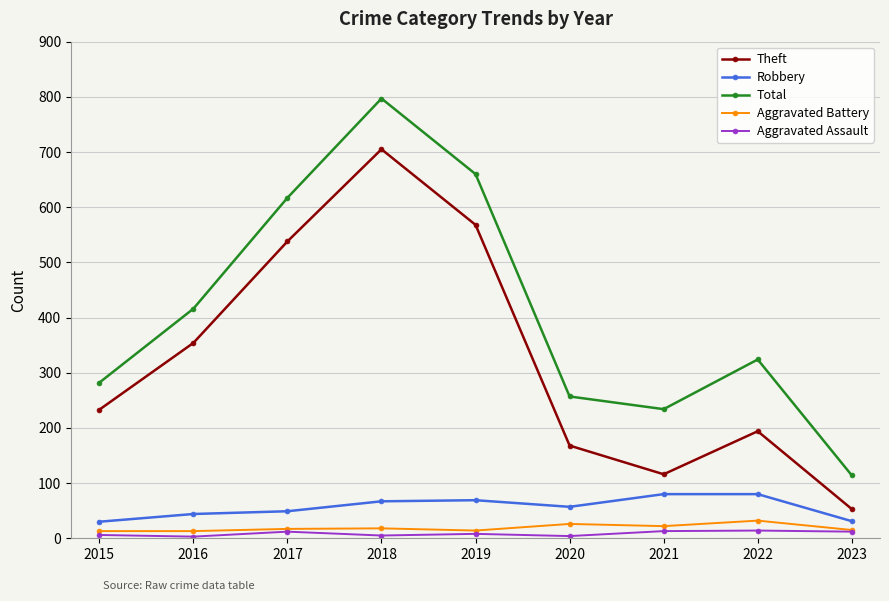

At which category is the sum across all series the highest?

2018